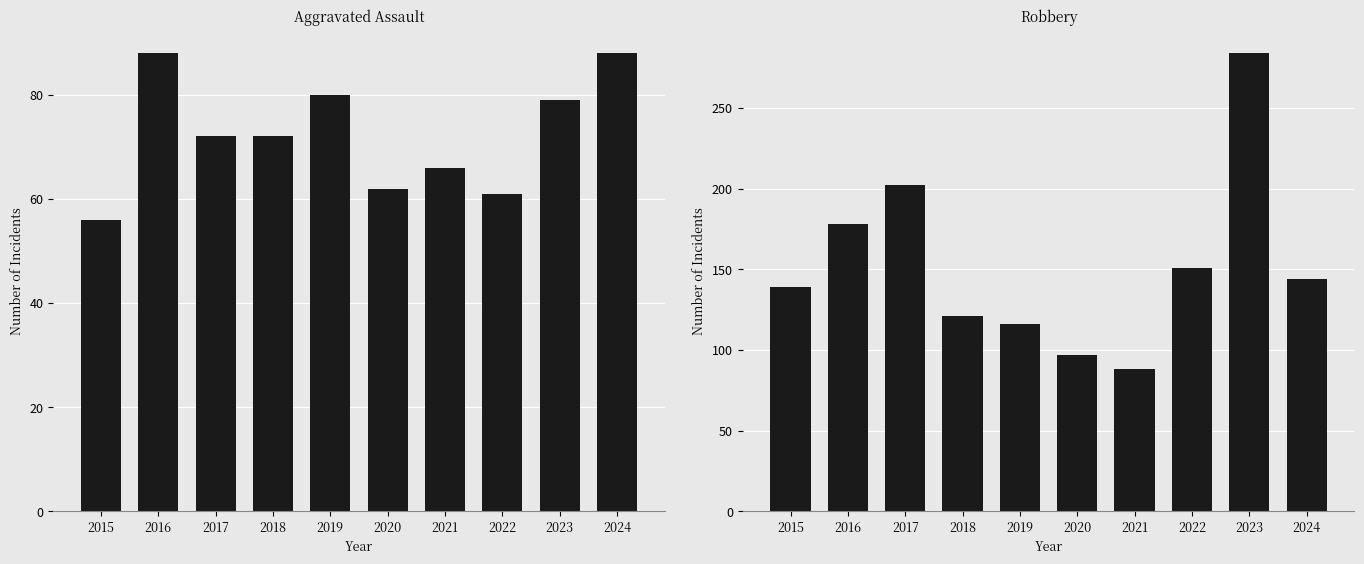

Reading left to right, what are all the values shown in this chart?

Aggravated Assault: 2015=56	2016=88	2017=72	2018=72	2019=80	2020=62	2021=66	2022=61	2023=79	2024=88
Robbery: 2015=139	2016=178	2017=202	2018=121	2019=116	2020=97	2021=88	2022=151	2023=284	2024=144